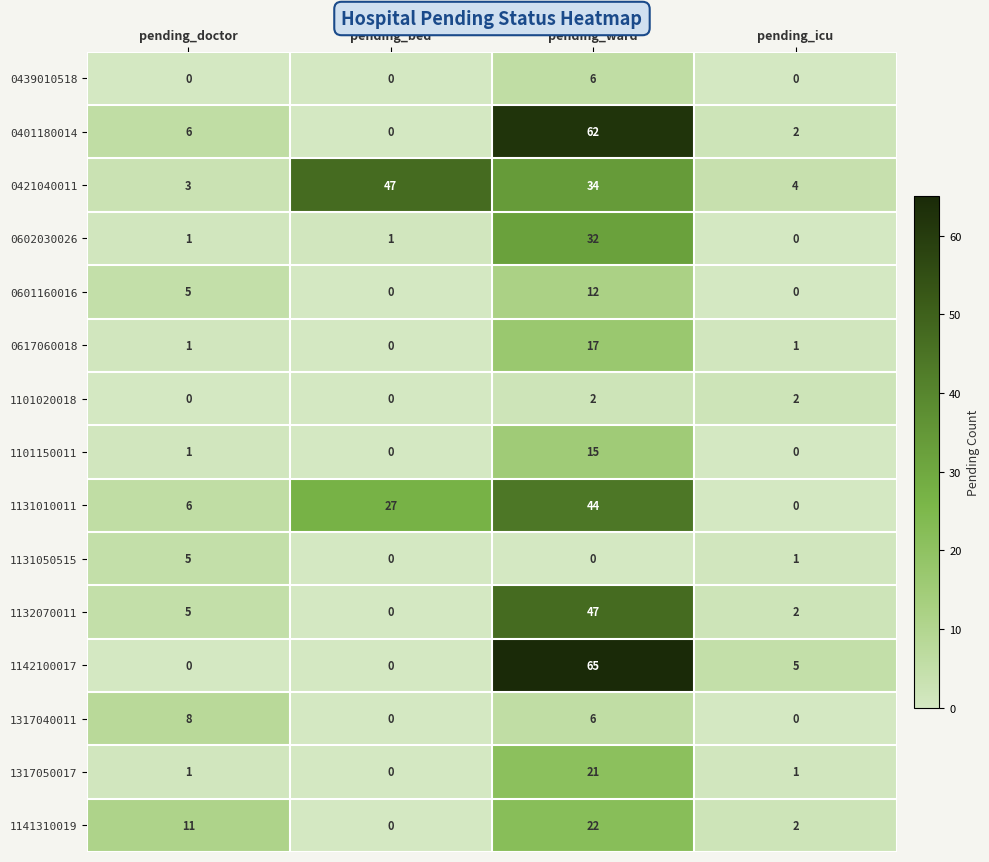

What is the difference between the maximum and second lowest values in the 1131010011 series?

38